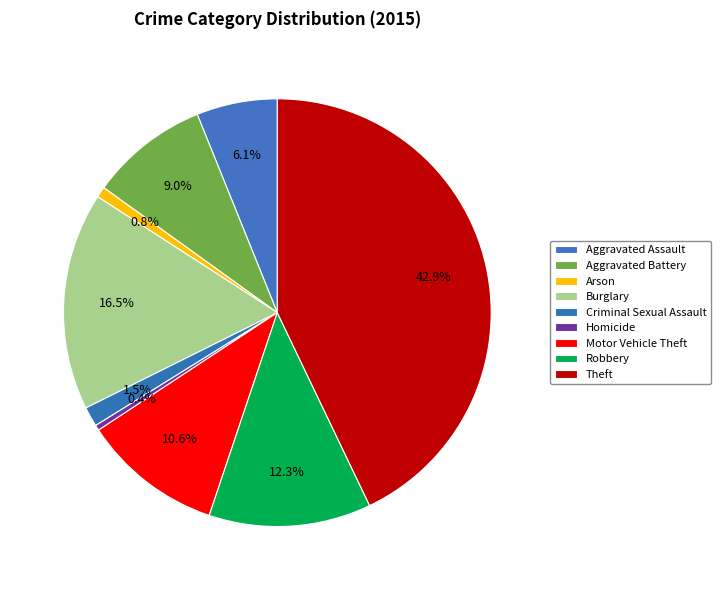

How many slices are in this pie chart?

9